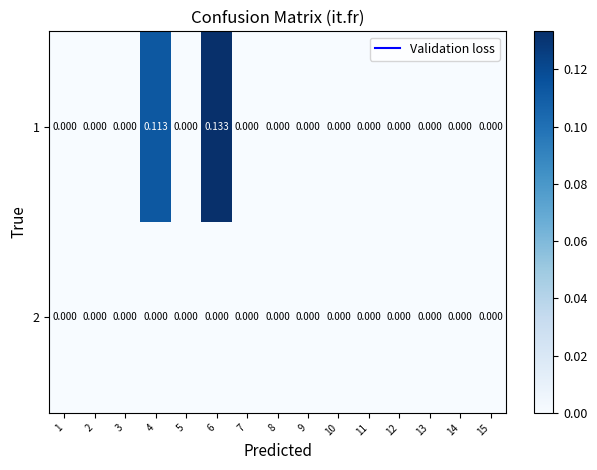

At which category is the sum across all series the highest?

6